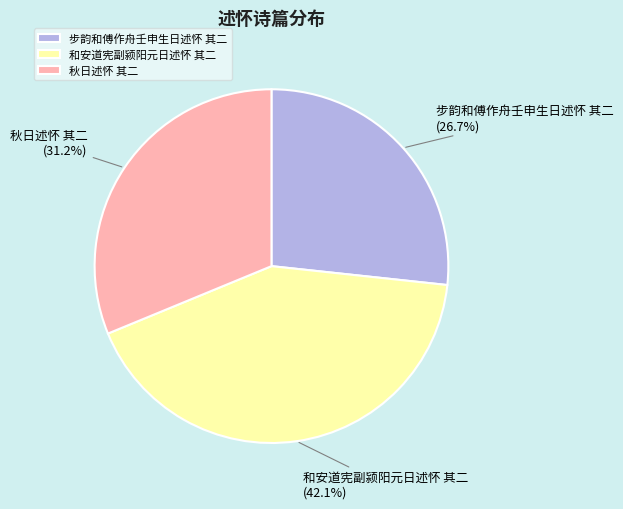

Rank the categories by value from highest to lowest.

和安道宪副颍阳元日述怀 其二, 秋日述怀 其二, 步韵和傅作舟壬申生日述怀 其二